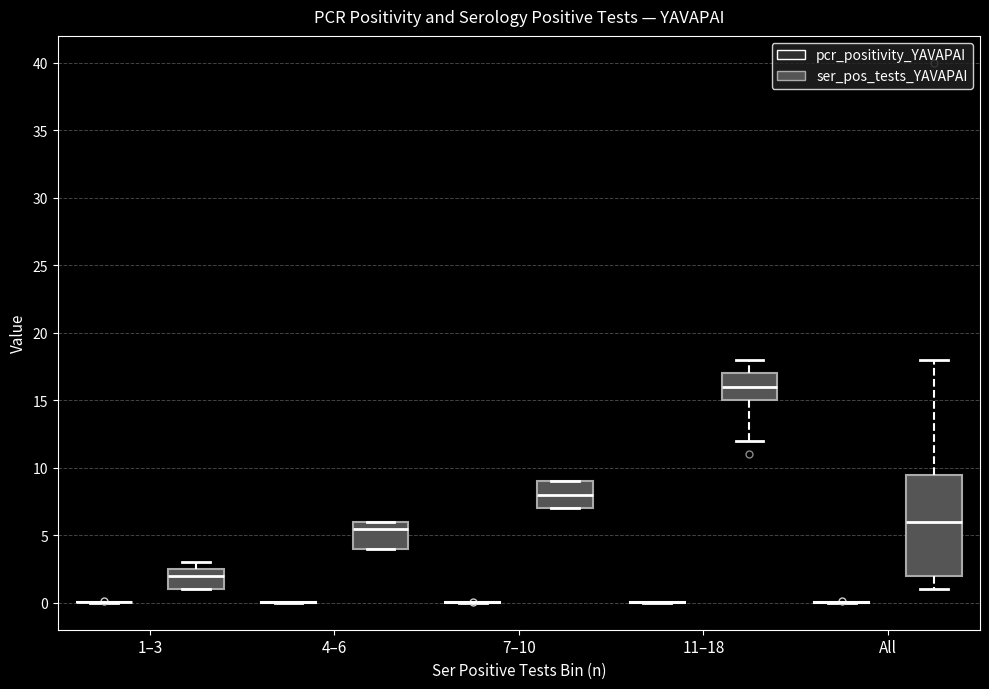

Where is the lower edge of the box for 1–3 (ser_pos_tests_YAVAPAI) on the y-axis? The values are not printed on the chart, so give them approximately, as read against the axis.

1.0